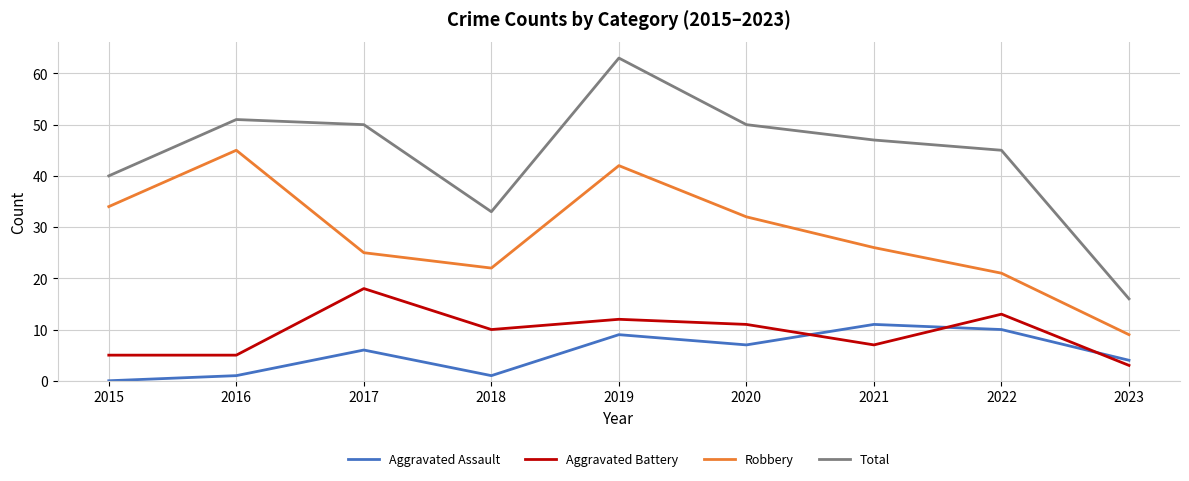

What is the difference between the highest and lowest values at 2021?

40